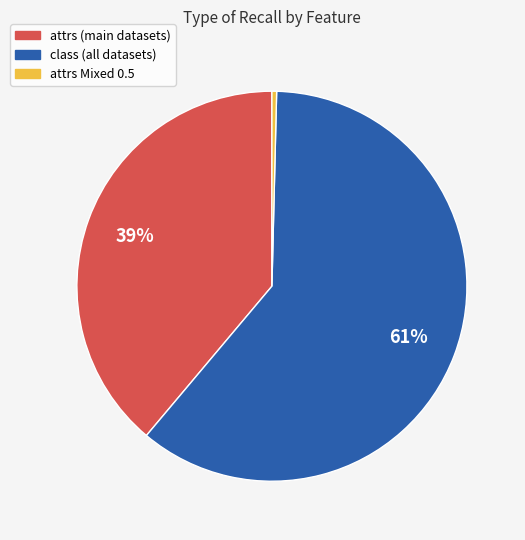

Does any single category account for the majority?

Yes